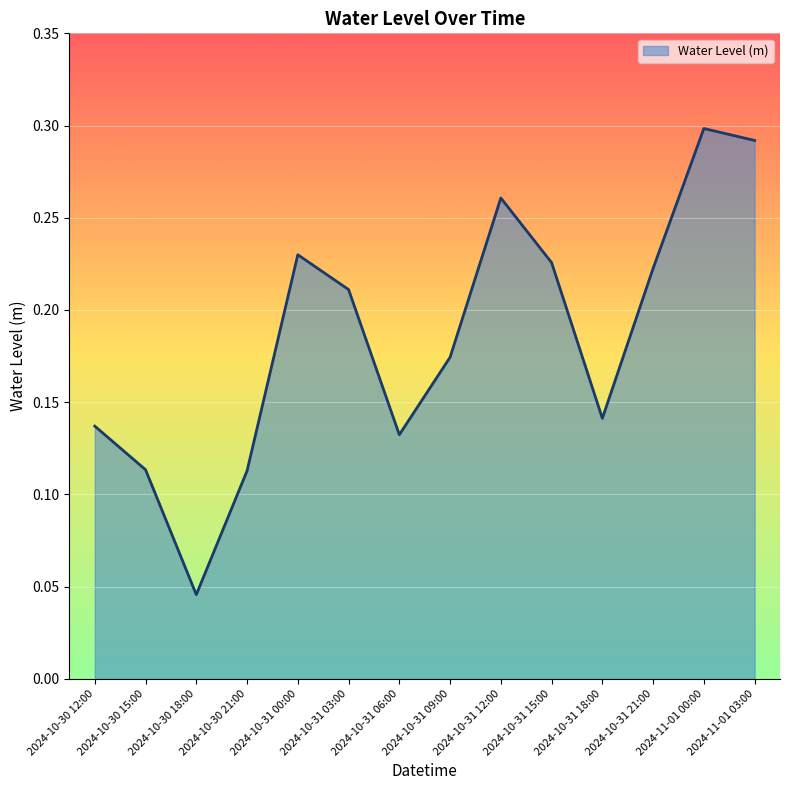

Where is the first local minimum?

2024-10-30 18:00